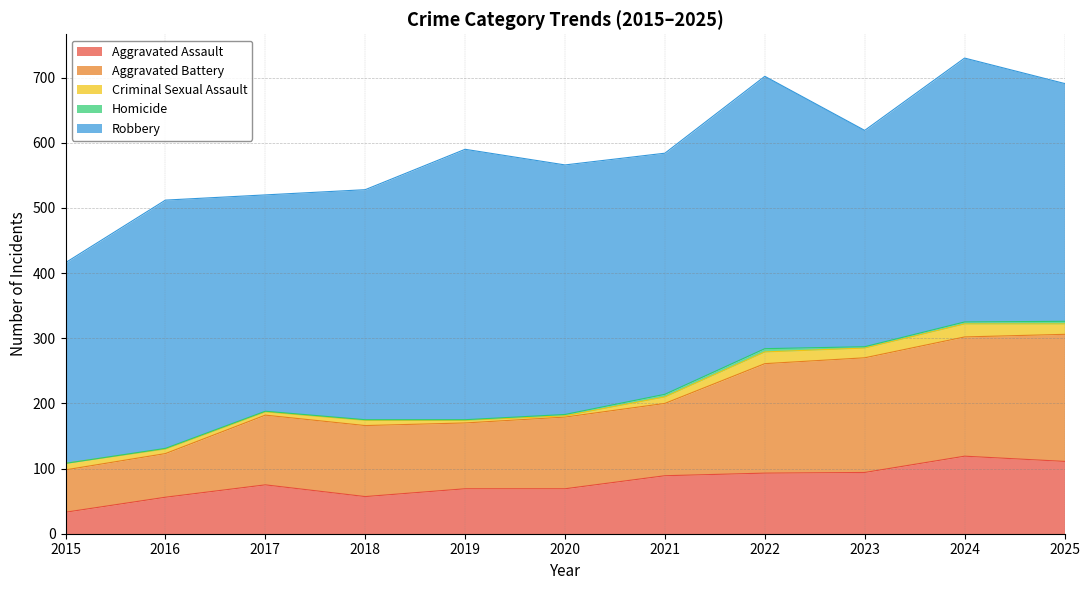

True or false: Criminal Sexual Assault and Aggravated Assault cross at least once.

False